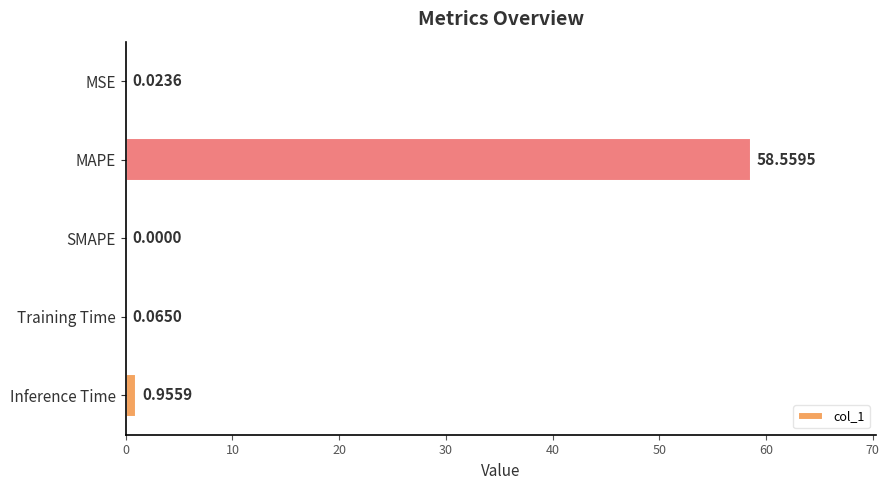

Which label corresponds to the largest value in the chart?

MAPE